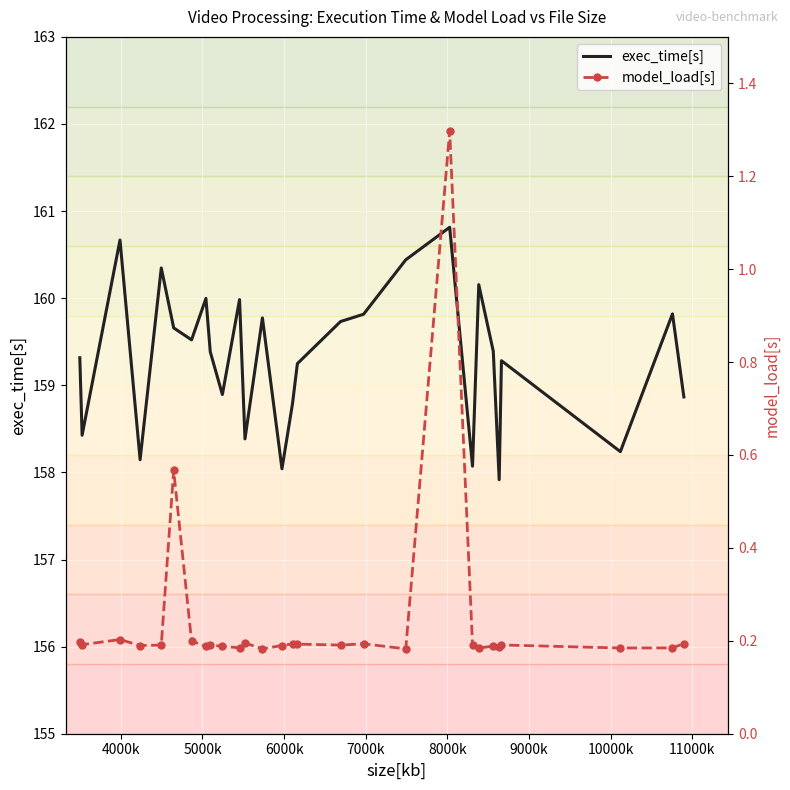

What is the lowest value of the exec_time[s] series?

157.9